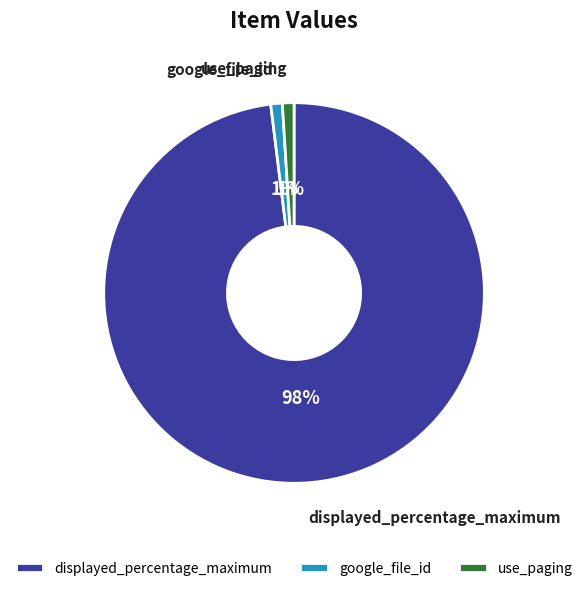

What is the largest slice in the pie chart?

displayed_percentage_maximum